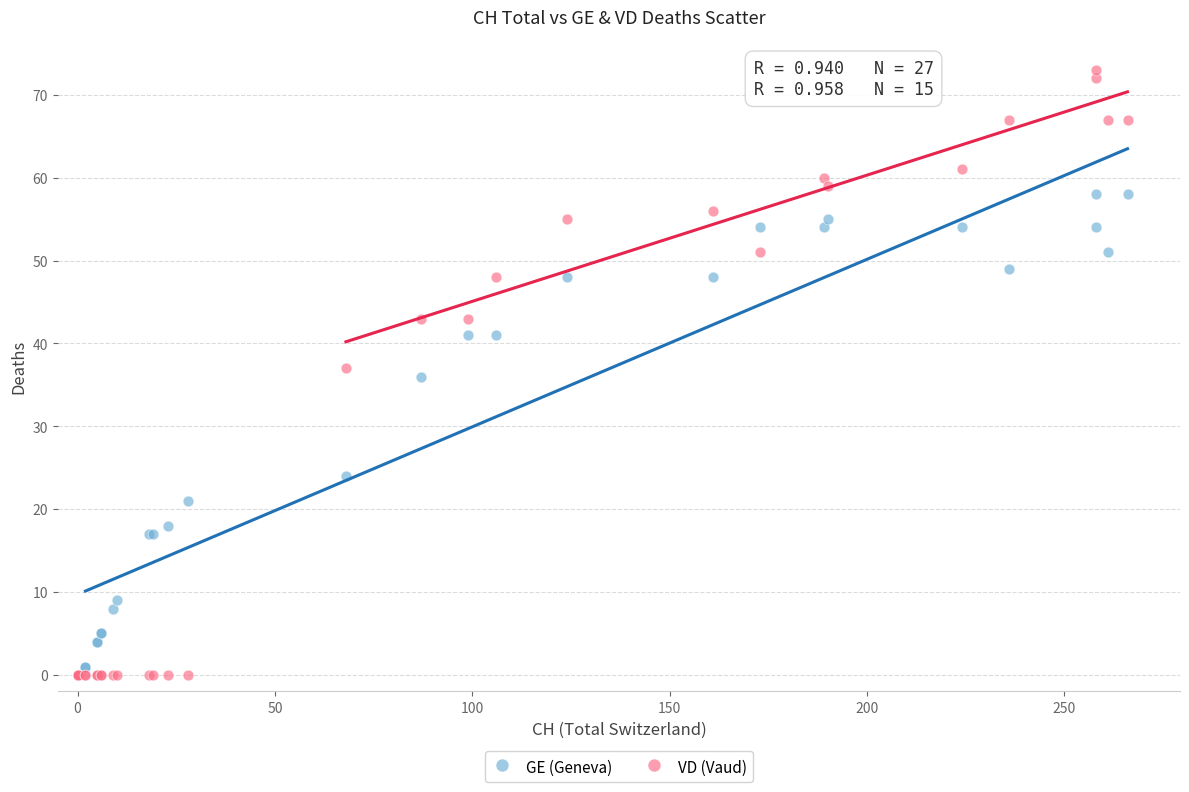

In the GE (Geneva) series, what Y value is closest to 29?

24